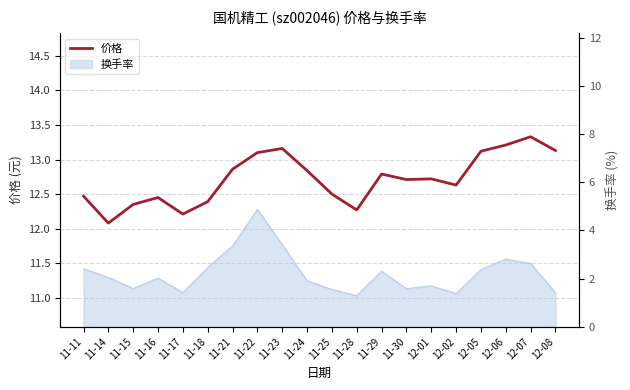

At which category does the data reach its first local valley?

11-14